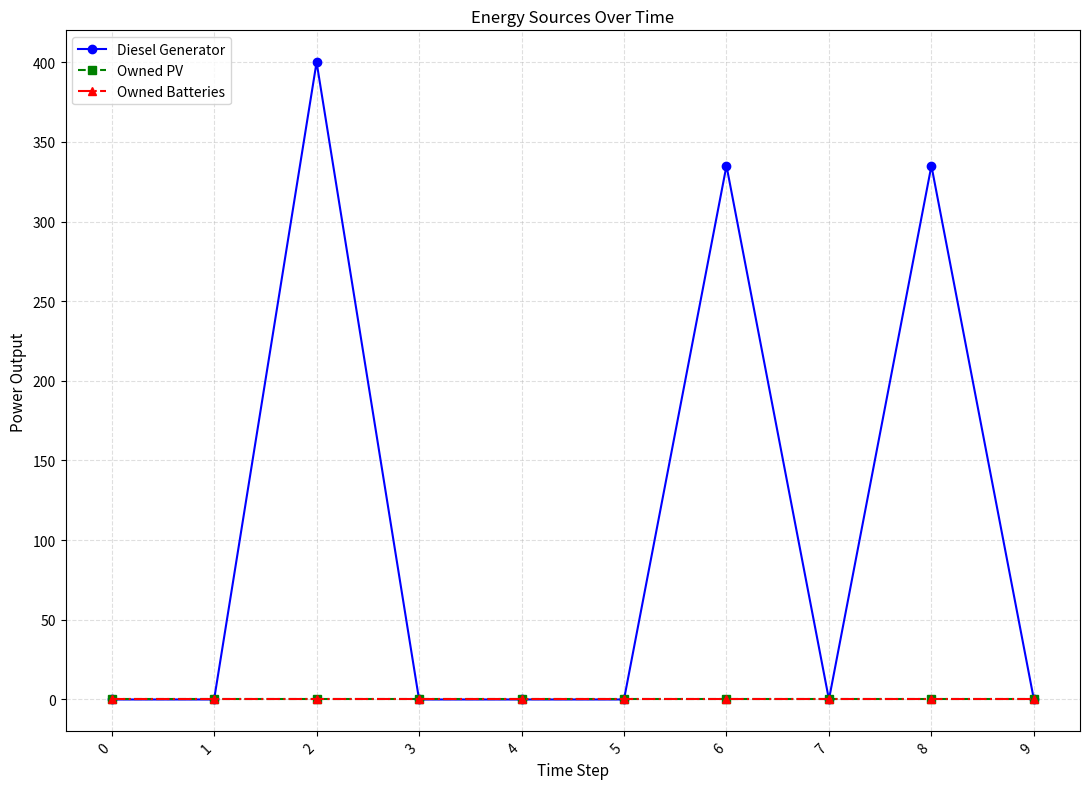

Is it true that Owned PV equals 0.0 at 5?

True